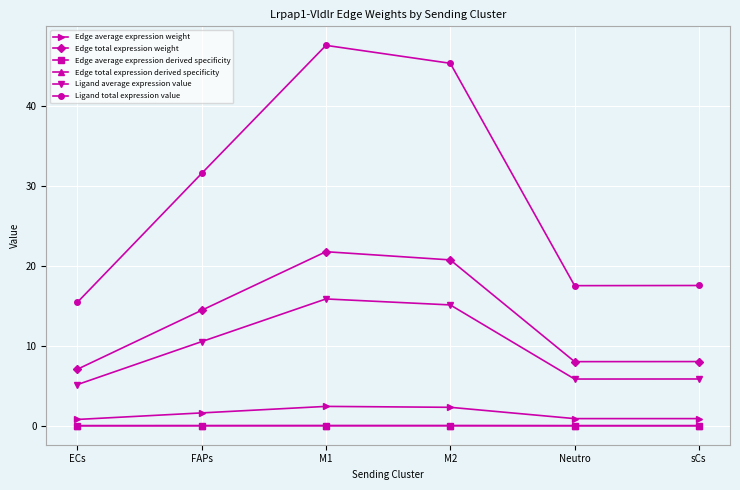

Does the chart have visible grid lines?

Yes